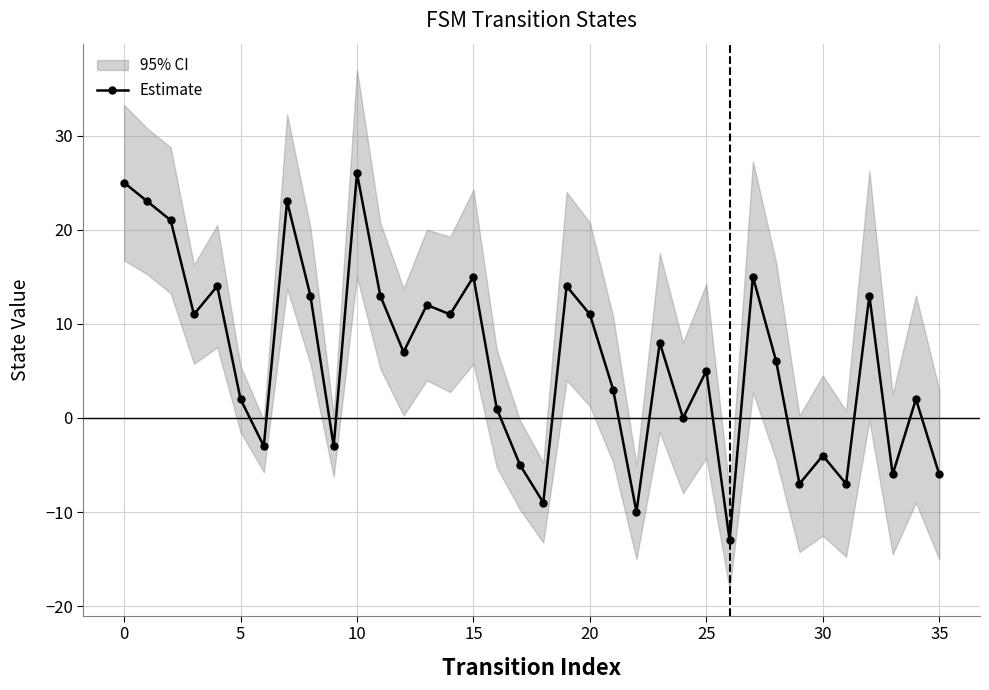

What is the ratio of the value at 34 to the value at 10?

0.1